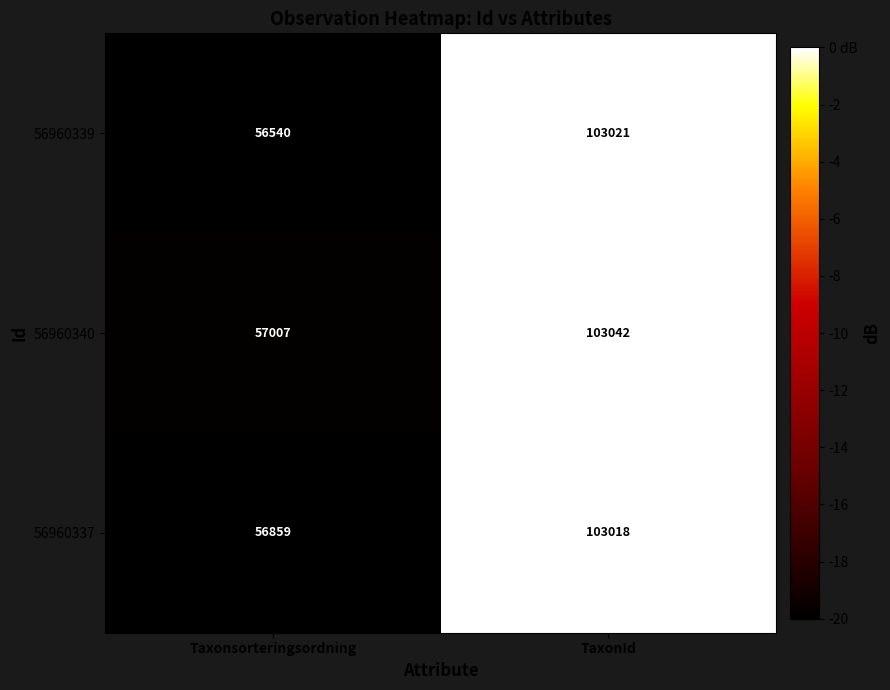

What is the greatest value displayed?

103042